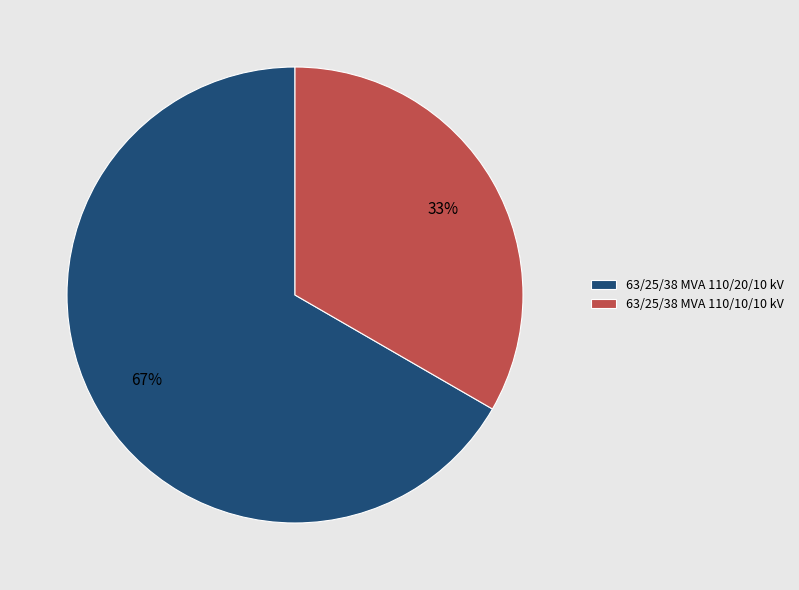

Which slice is the largest?

63/25/38 MVA 110/20/10 kV